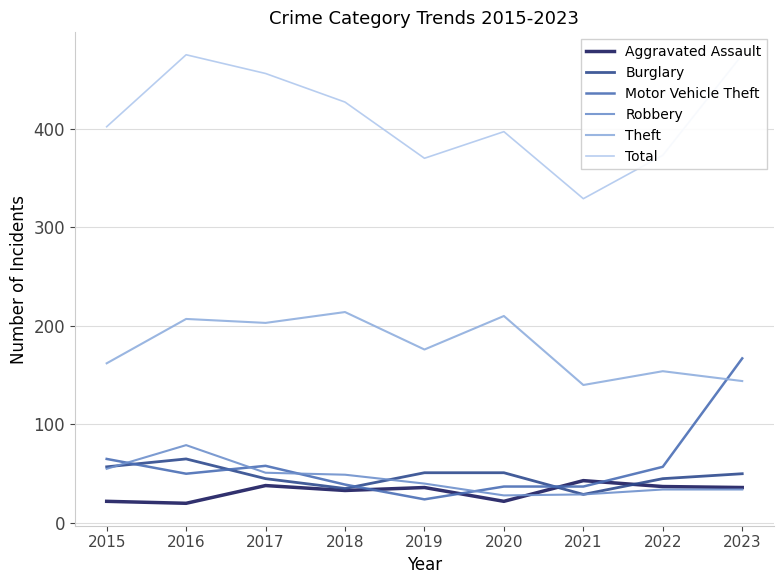

Rank the categories by Burglary value from lowest to highest.

2021, 2018, 2017, 2022, 2023, 2019, 2020, 2015, 2016